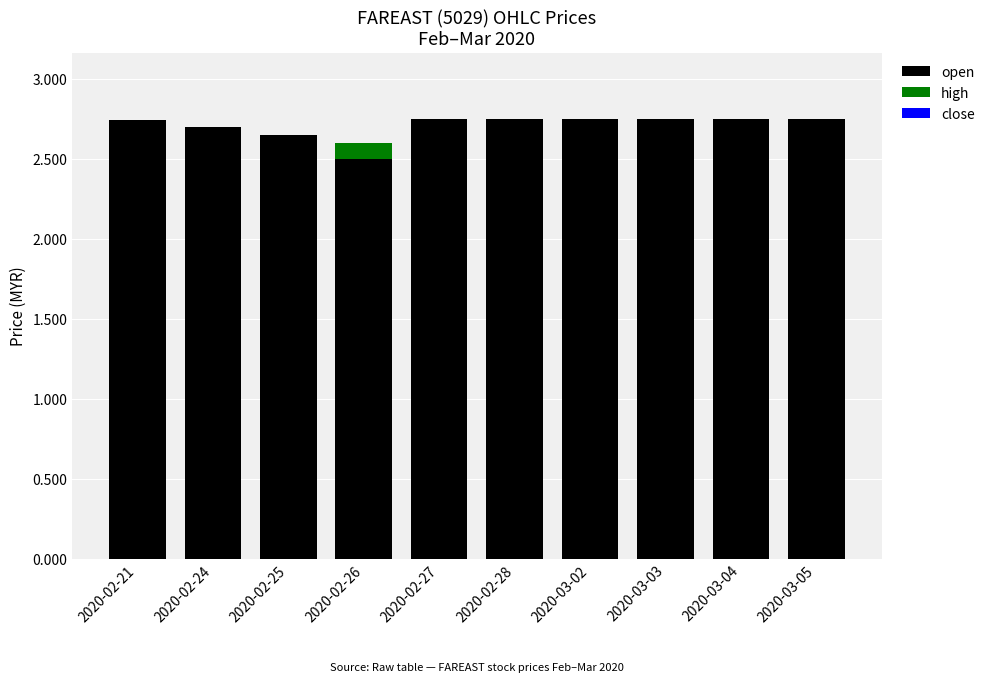

What is the sum of all open values?

27.1